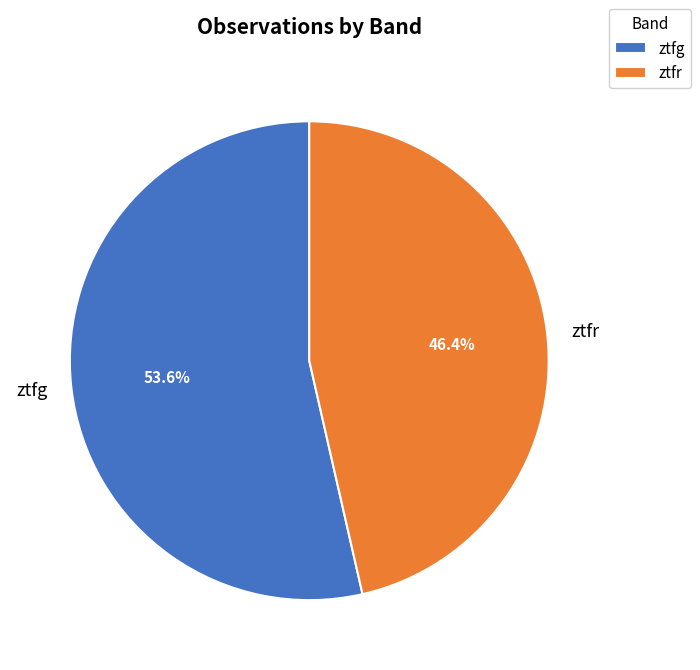

What percentage is the ztfr slice, to the nearest percent?

46%